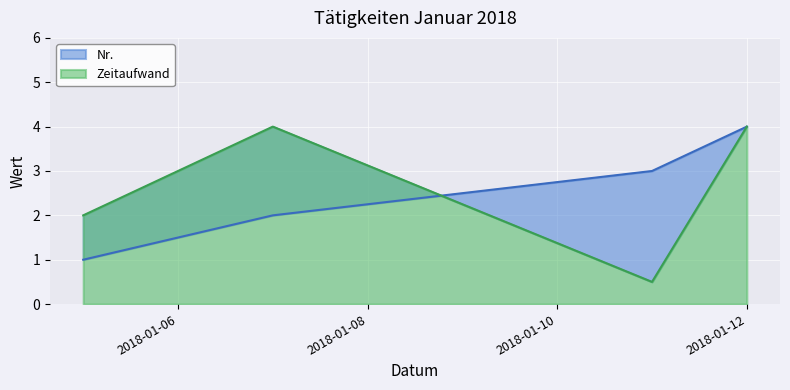

At how many categories does at least one series exceed 1?

4